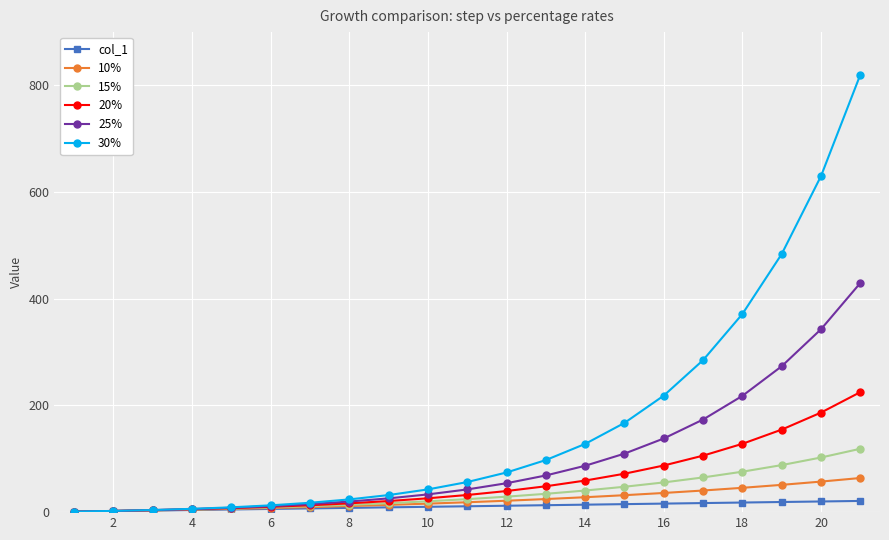

What is the maximum value for 10%?

64.0